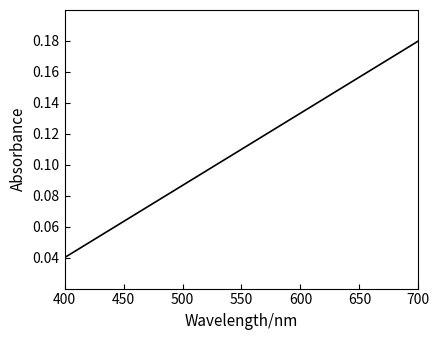

How many values are between 0 and 1?

20